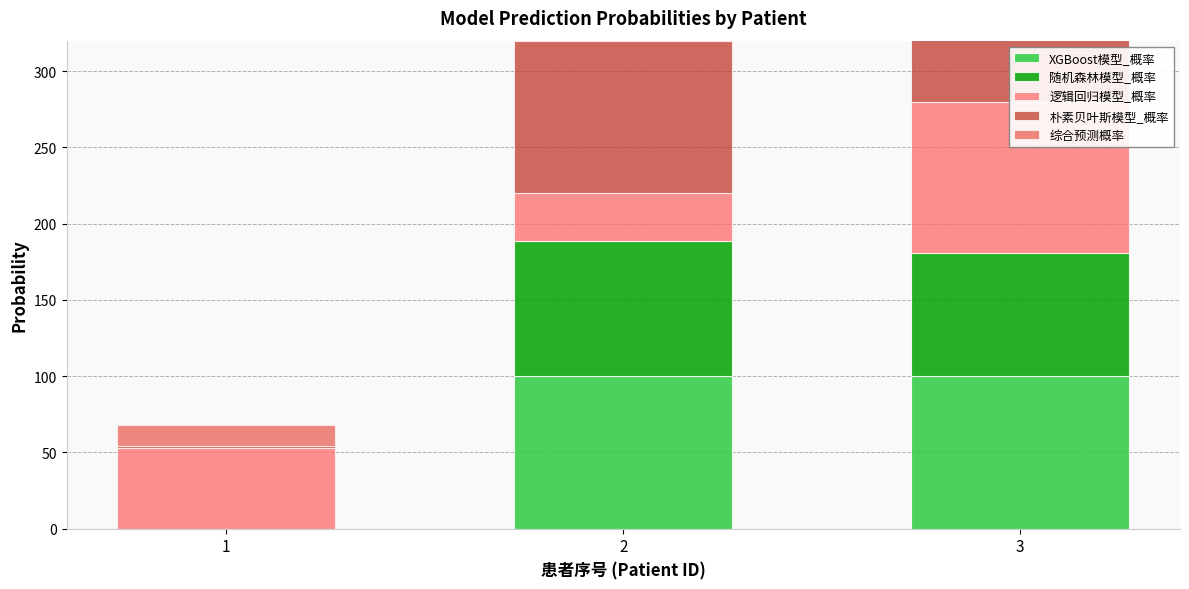

What is the difference between the XGBoost模型_概率 values at 2 and 1?

99.9